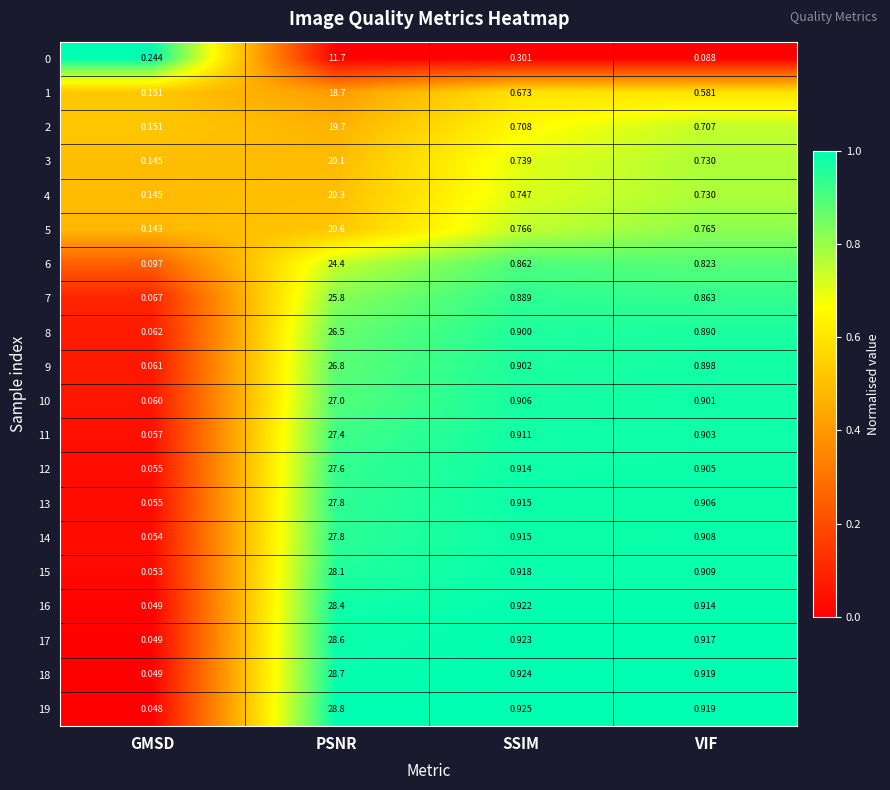

Is the value of 15 at GMSD greater than the value of 13 at VIF?

No